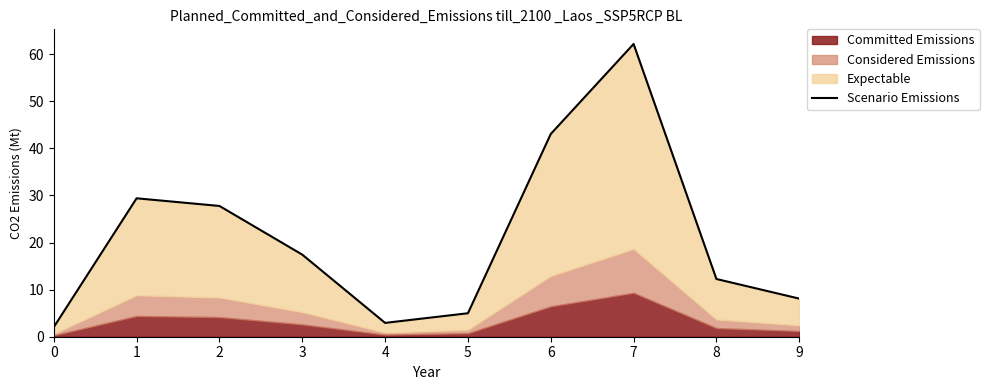

The value at 3 is 17.4. True or false?

True